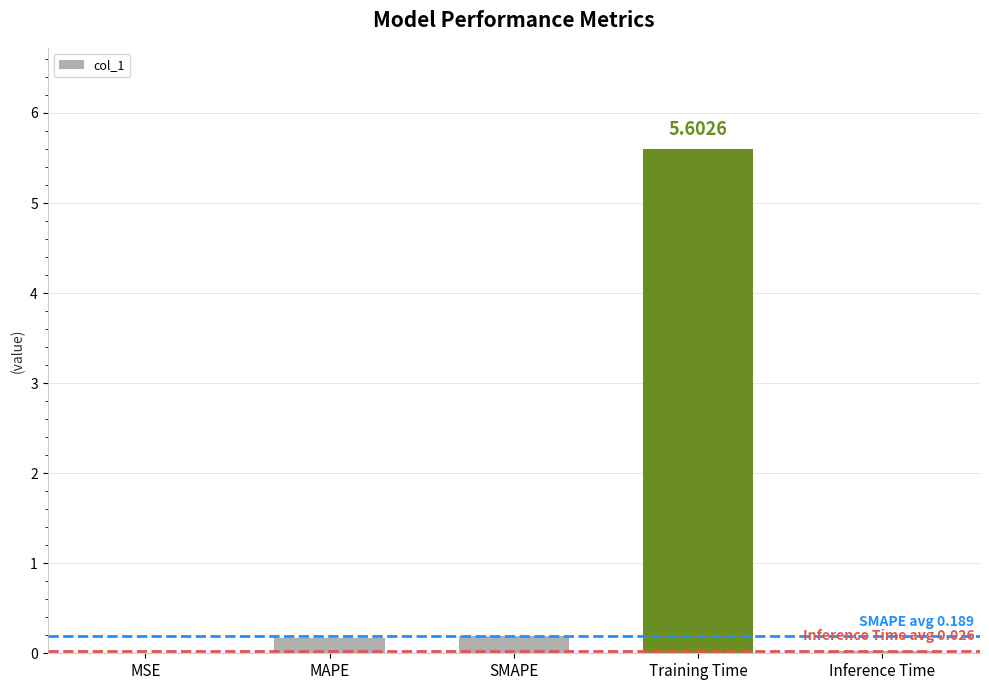

True or false: the data shows 0.0 at Inference Time.

True